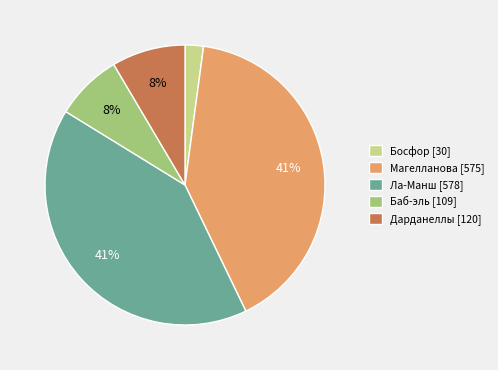

Which category has the smallest portion of the pie?

Босфор